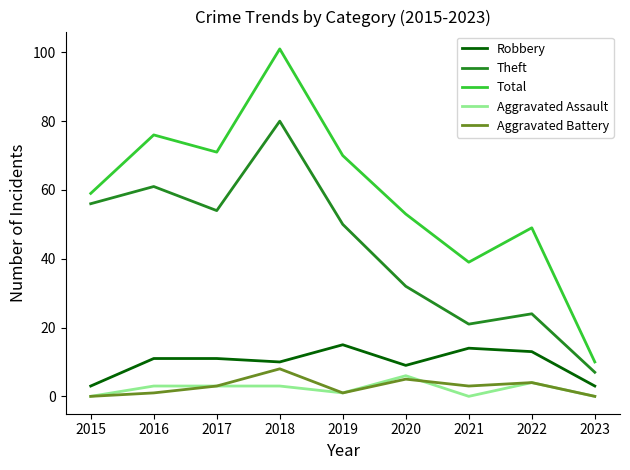

True or false: Robbery and Theft intersect in this chart.

False